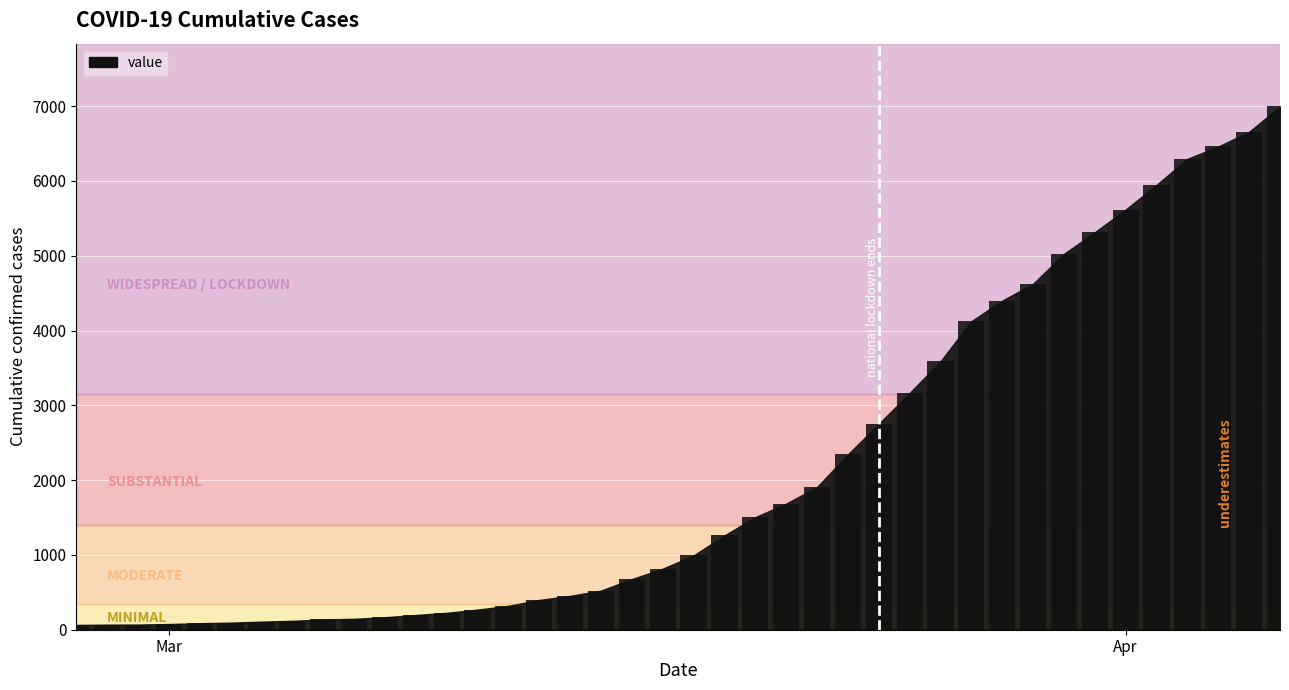

What is the greatest value displayed?

6995